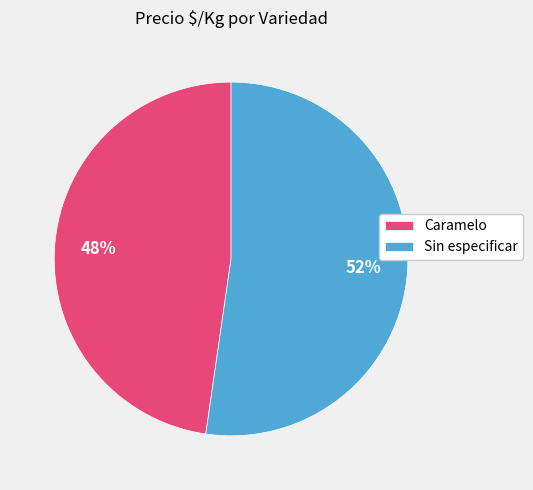

Rank the categories by value from highest to lowest.

Sin especificar, Caramelo